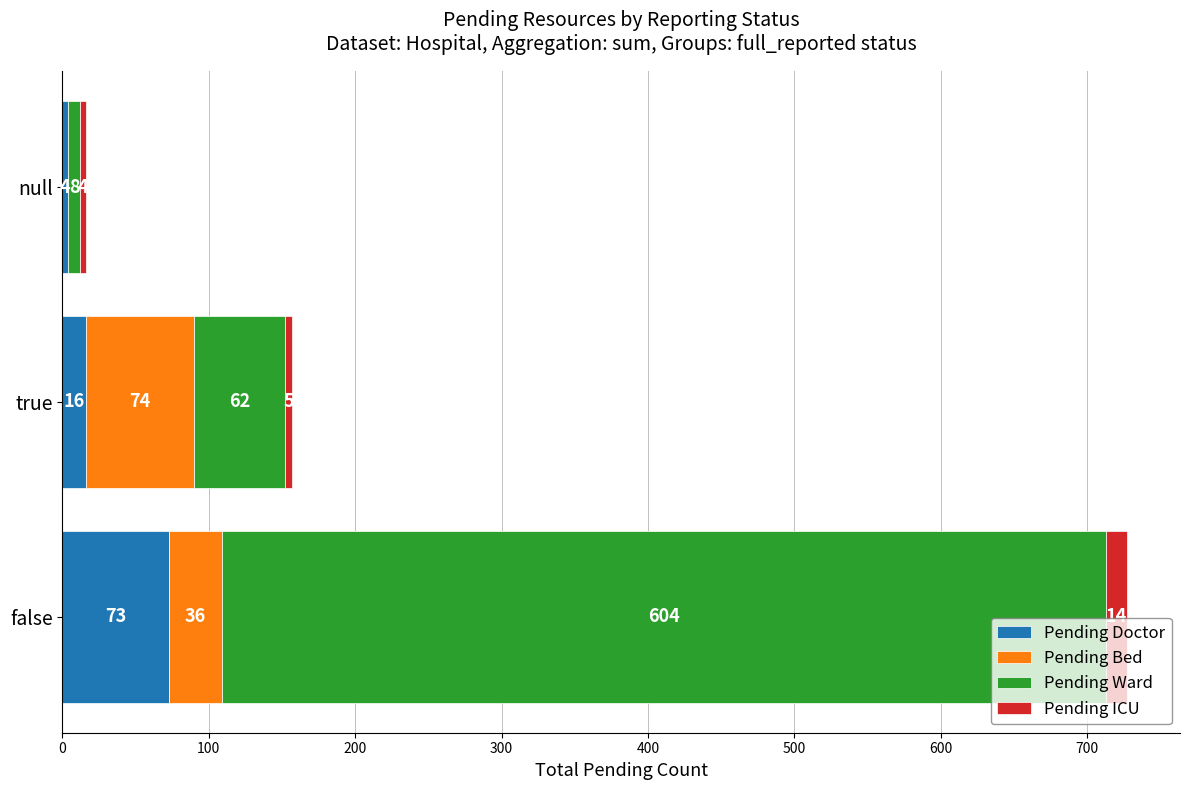

At which label does Pending Doctor reach its peak?

false